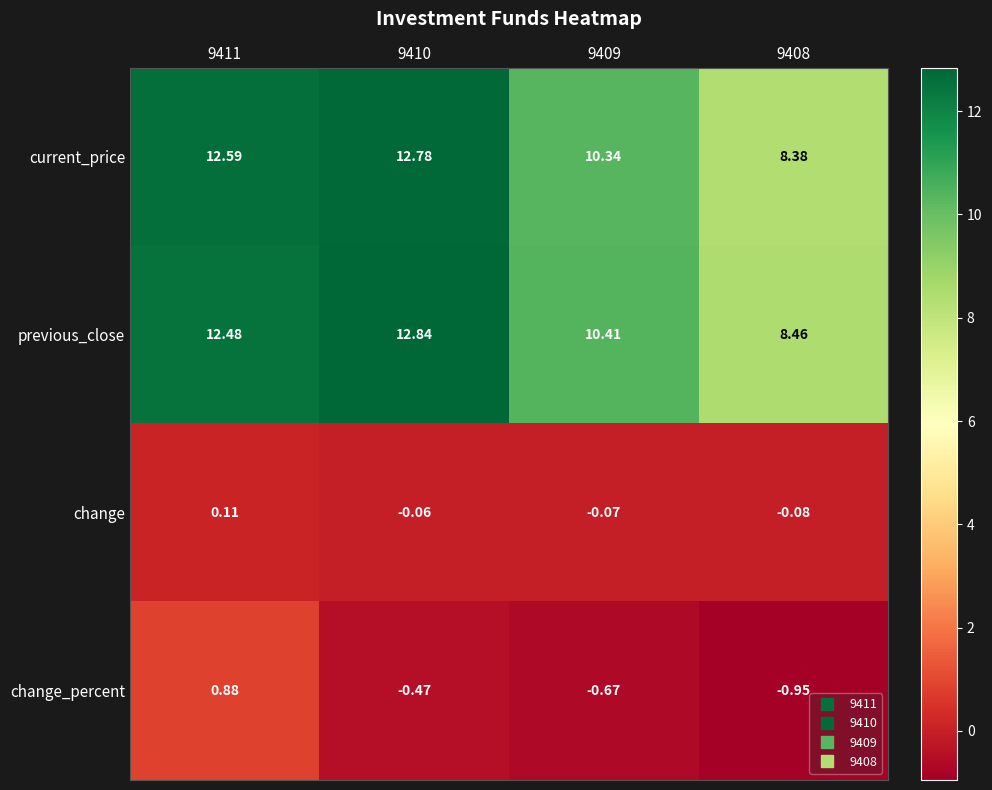

Count the number of categories in the chart.

4